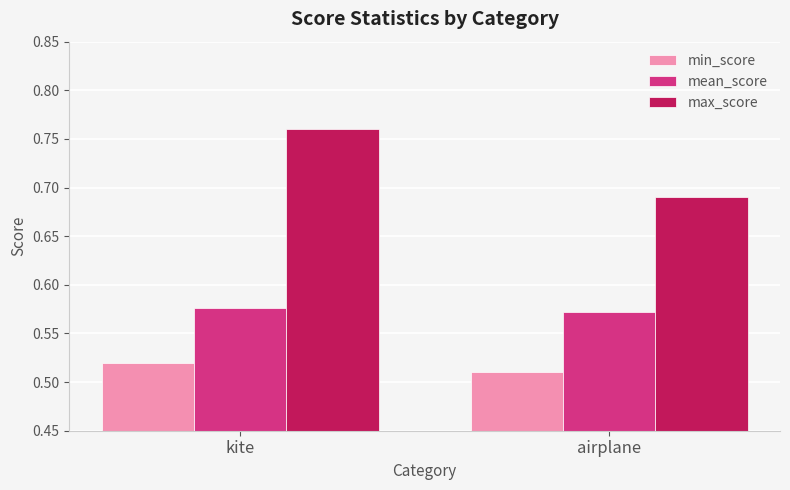

Rank the series by their average value, from highest to lowest.

max_score, mean_score, min_score